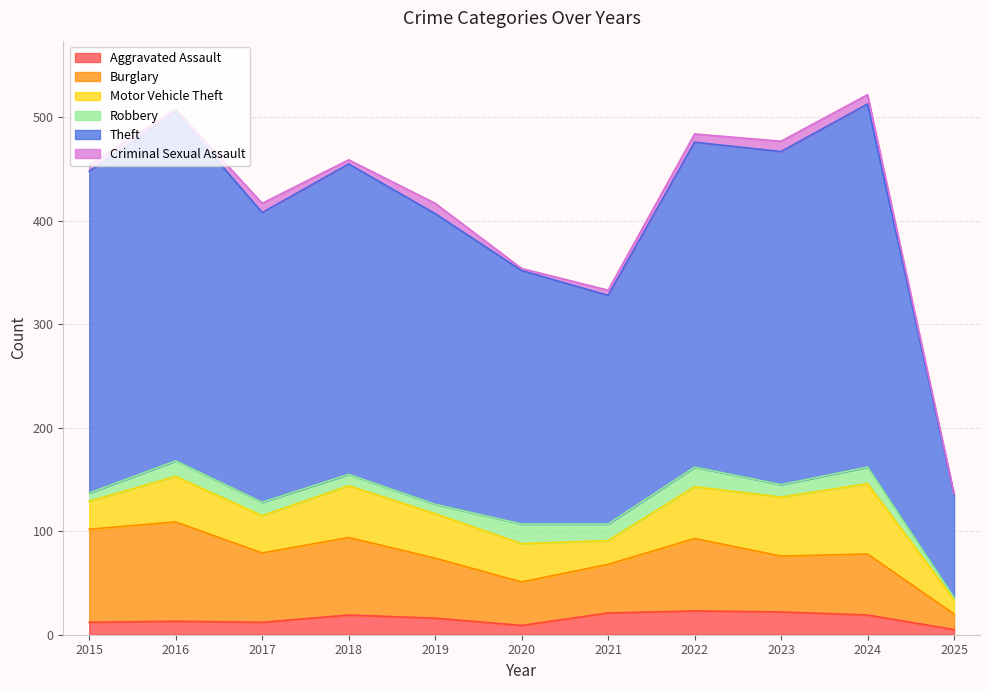

Which series has the widest spread of values?

Theft